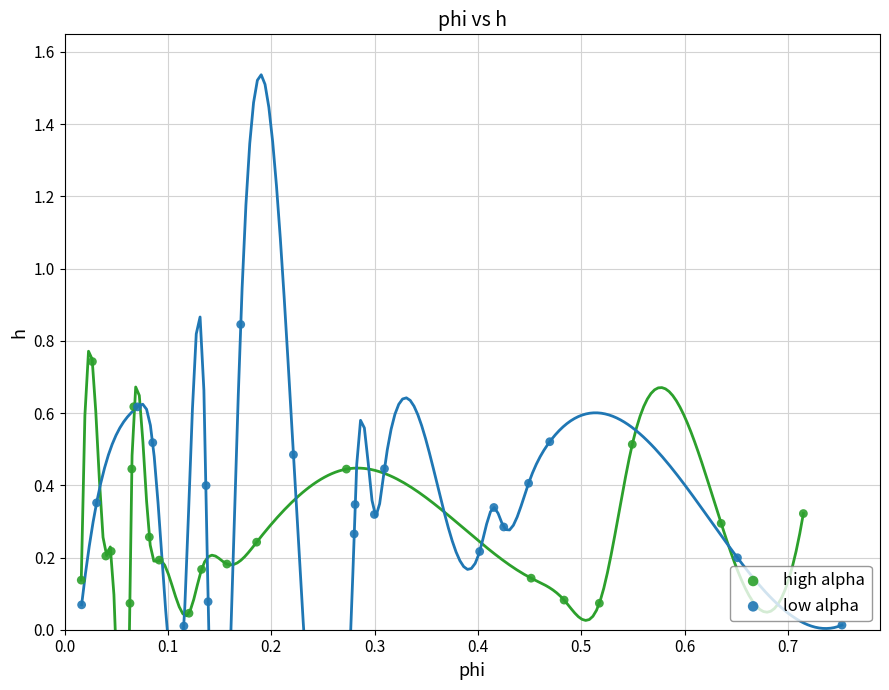

Which series has the widest spread of Y values?

low alpha